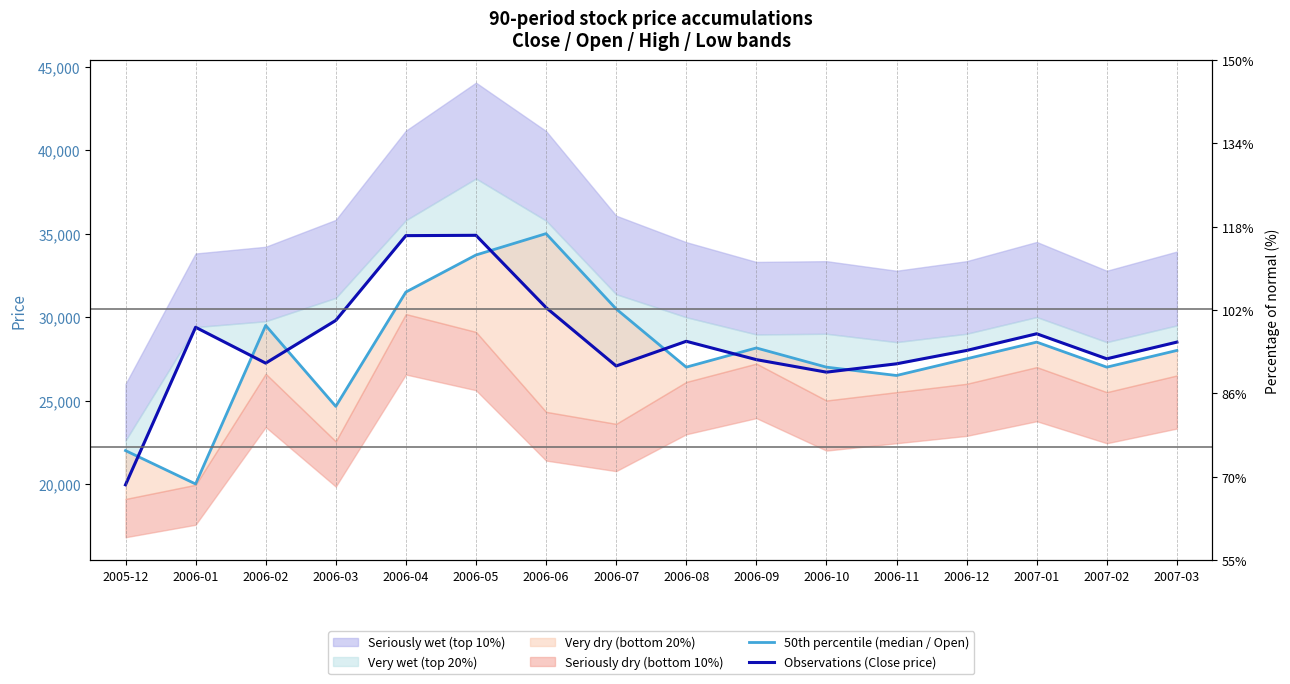

Is it true that Observations (Close price) equals 6335 at 2006-09?

False